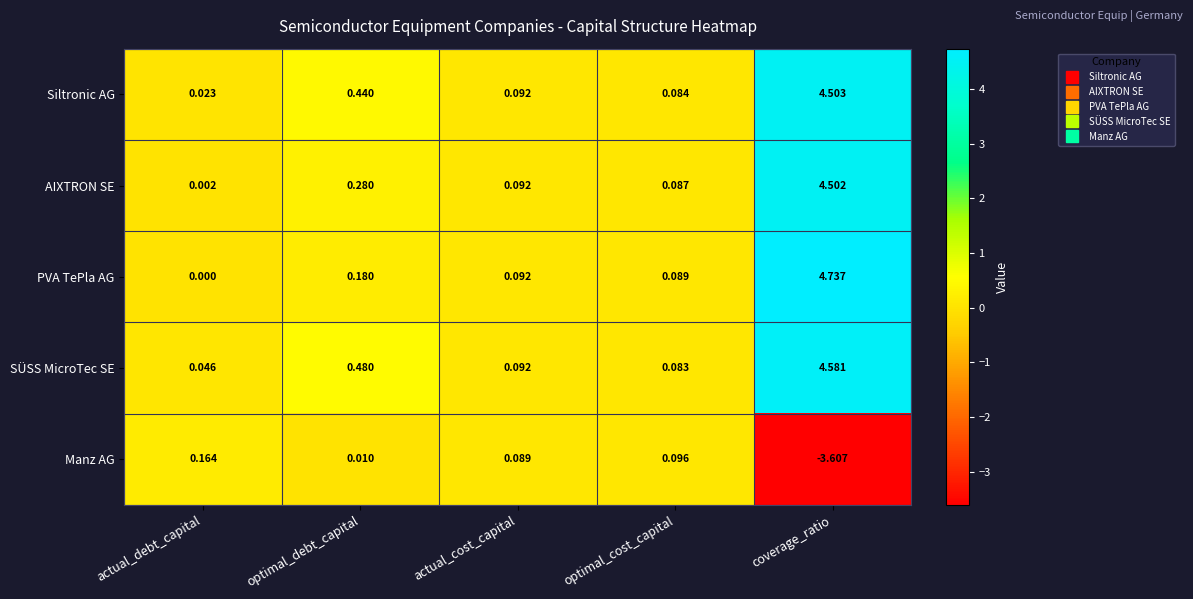

At which category is the sum across all series the highest?

coverage_ratio